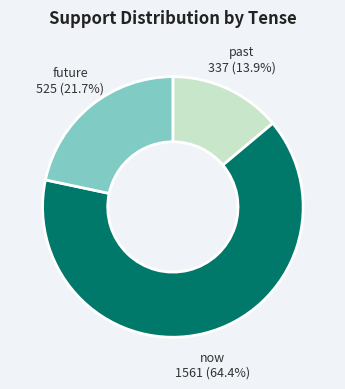

True or false: past accounts for 6% of the total.

False